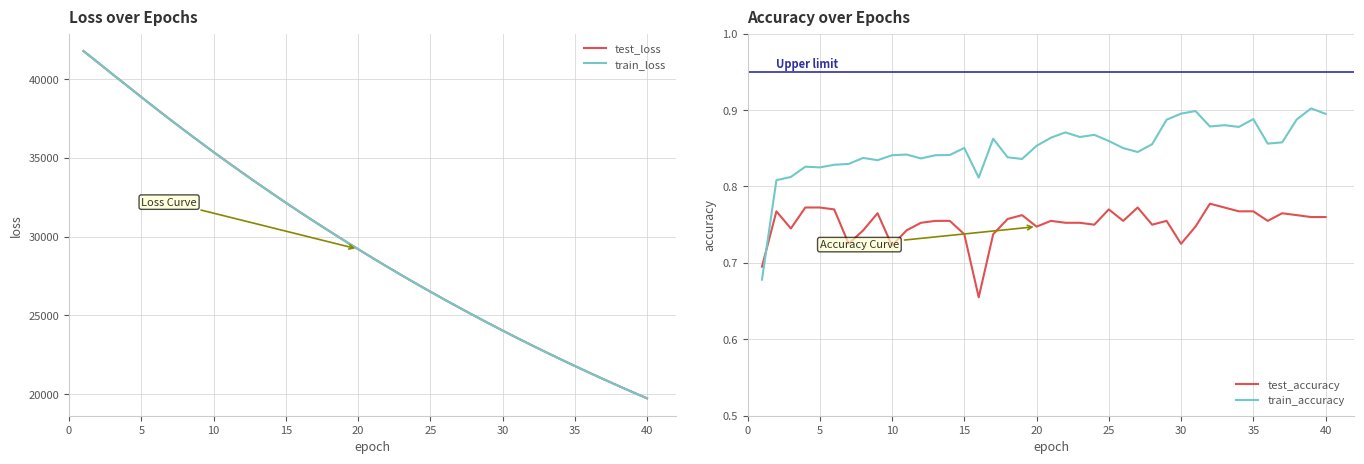

What is the highest value of the test_loss series?

41779.1